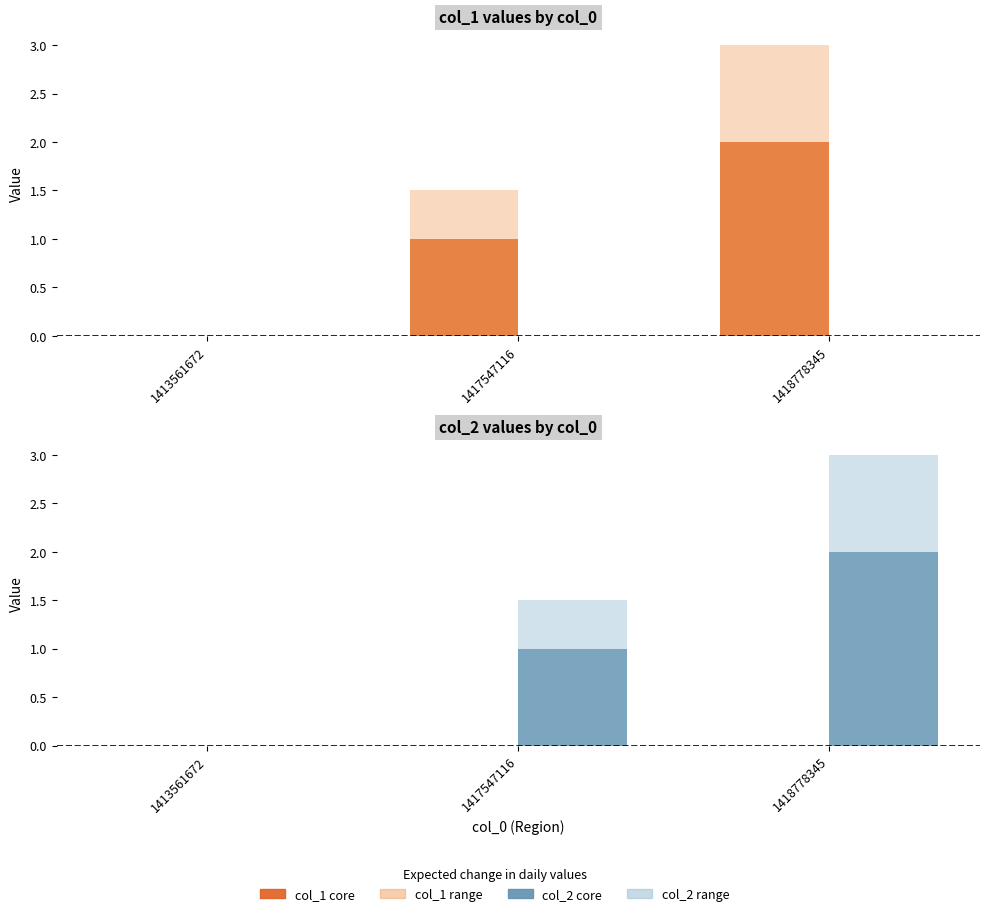

Between 1417547116 and 1418778345, which is larger?

1418778345